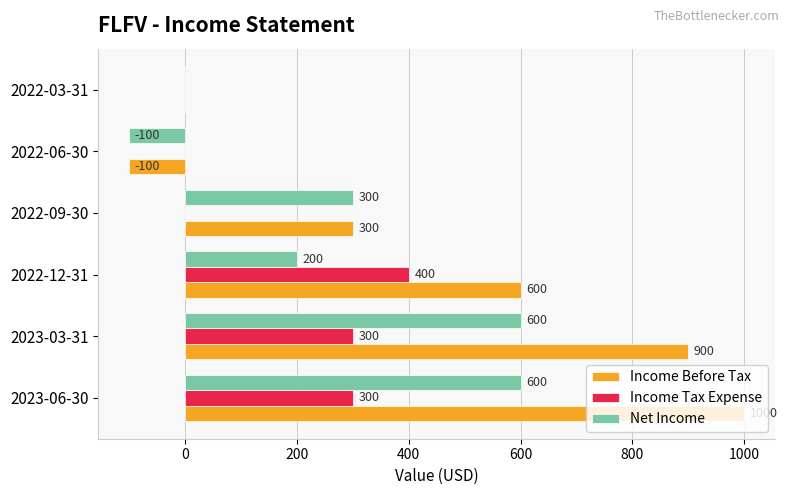

What is the sum of all Income Before Tax values?

2700